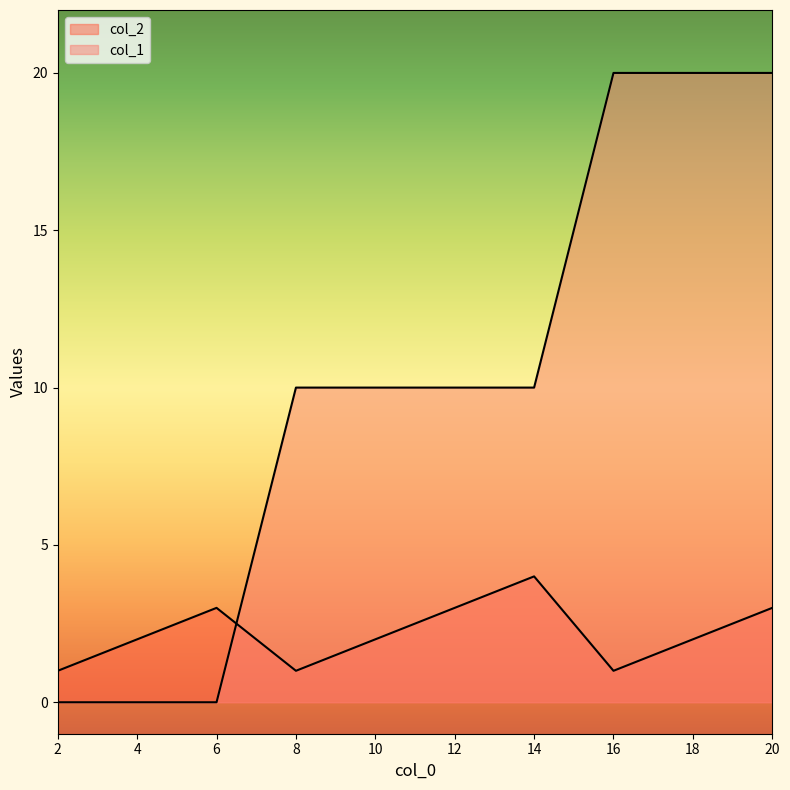

Between which two adjacent categories do col_1 and col_2 first intersect?

6 and 8